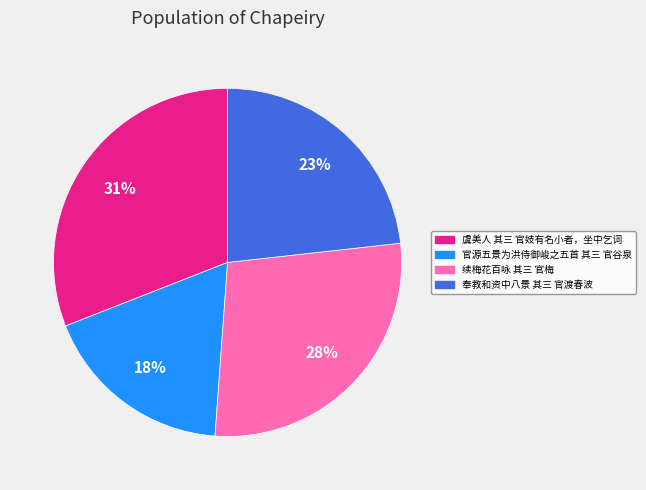

Is there any slice that represents more than half of the pie?

No